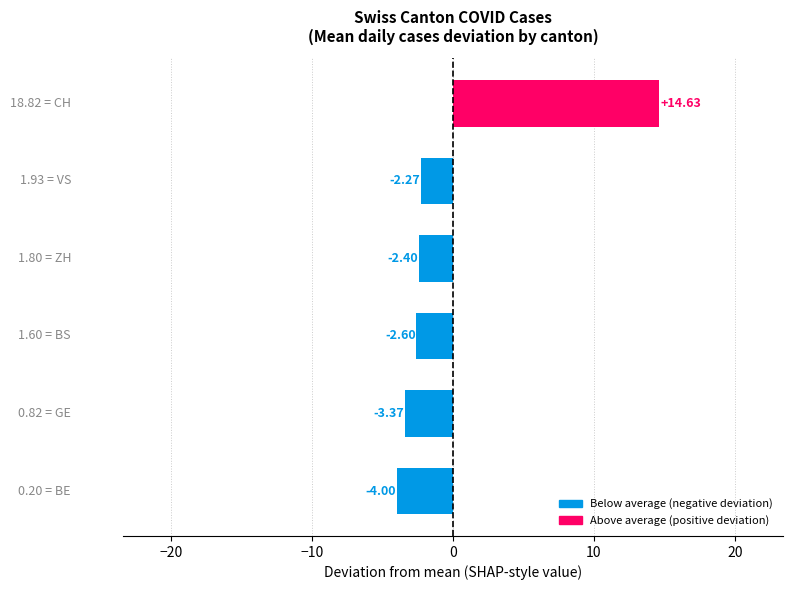

How many data points does each series have?

6